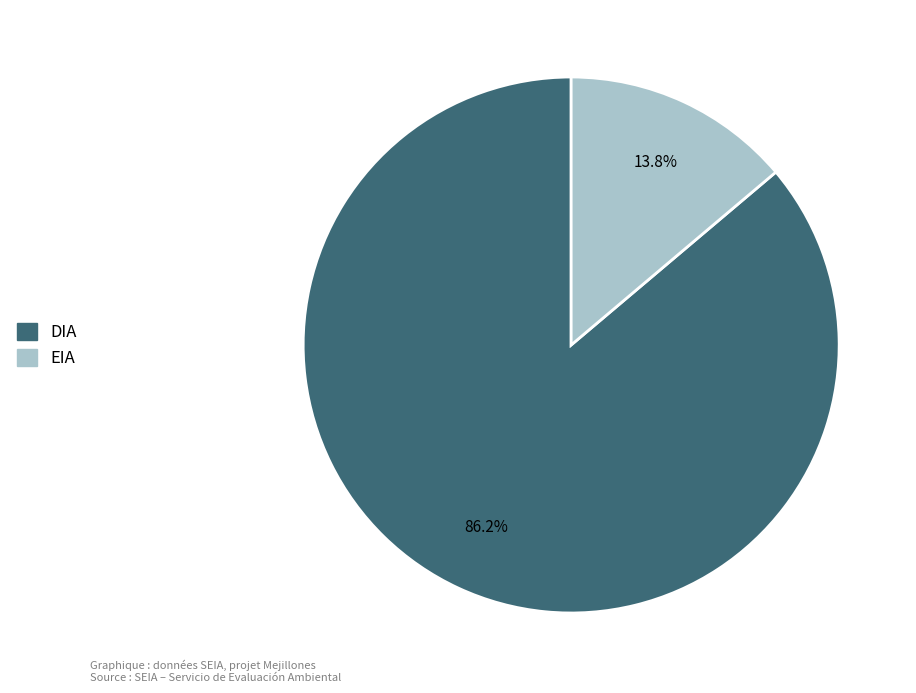

To the nearest percent, what is the combined percentage of EIA and DIA?

100%